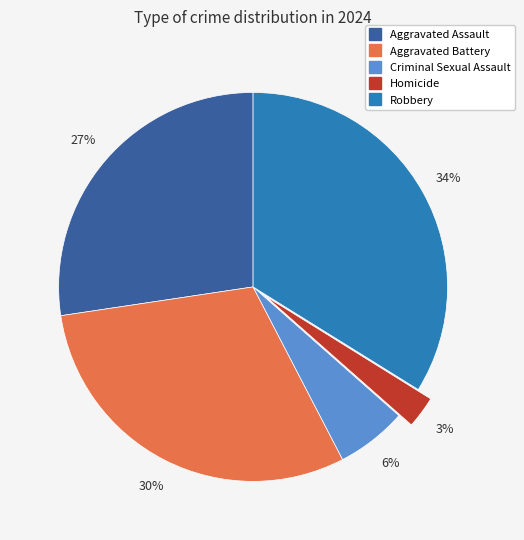

Does any single category account for the majority?

No